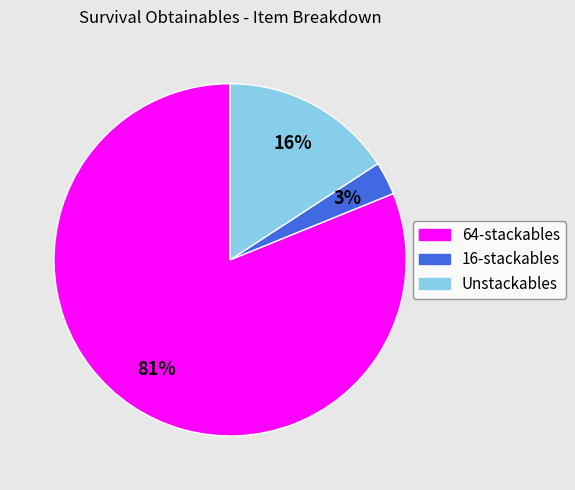

To the nearest percent, what portion does 16-stackables represent?

3%